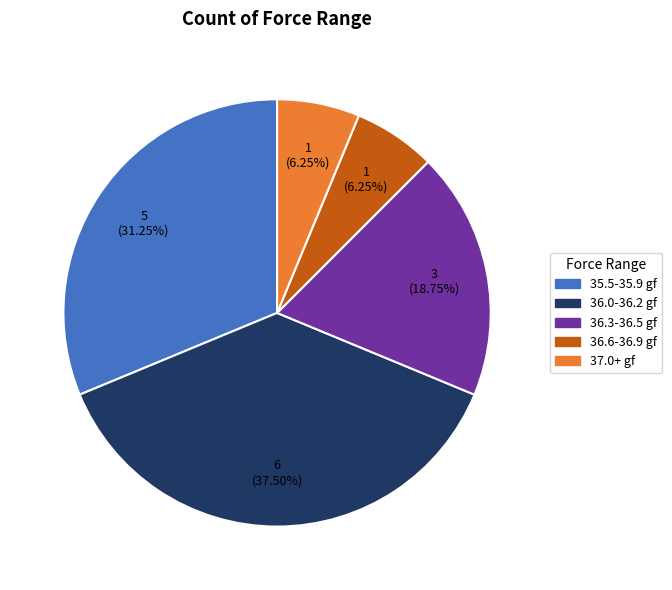

Count the number of slices in the pie.

5